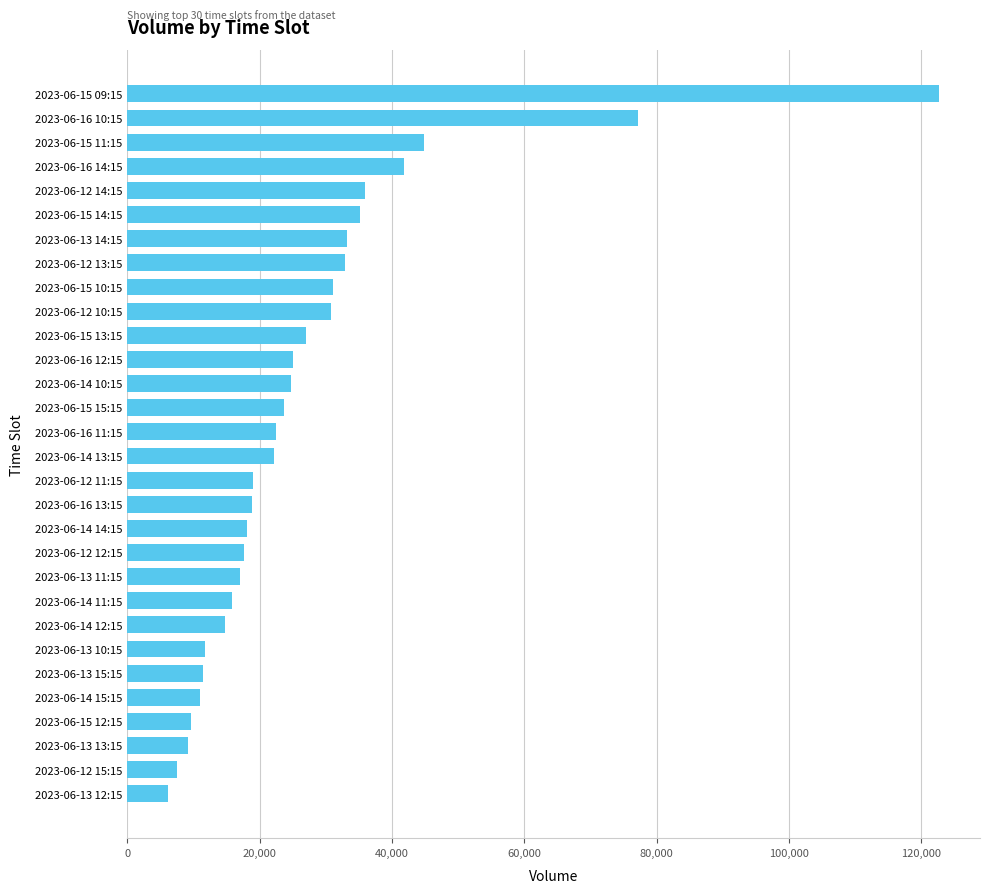

At which label is the value closest to 64464?

2023-06-16 10:15